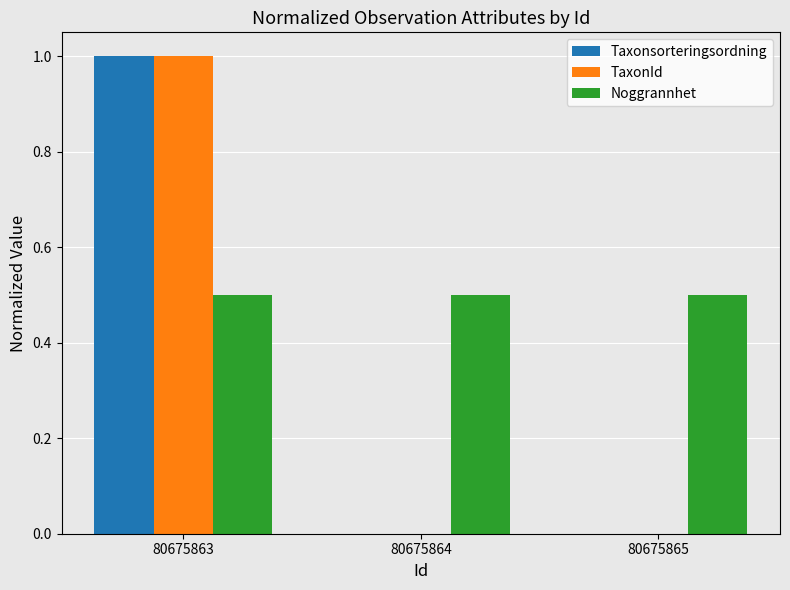

What is the total value across all series at 80675865?

0.5